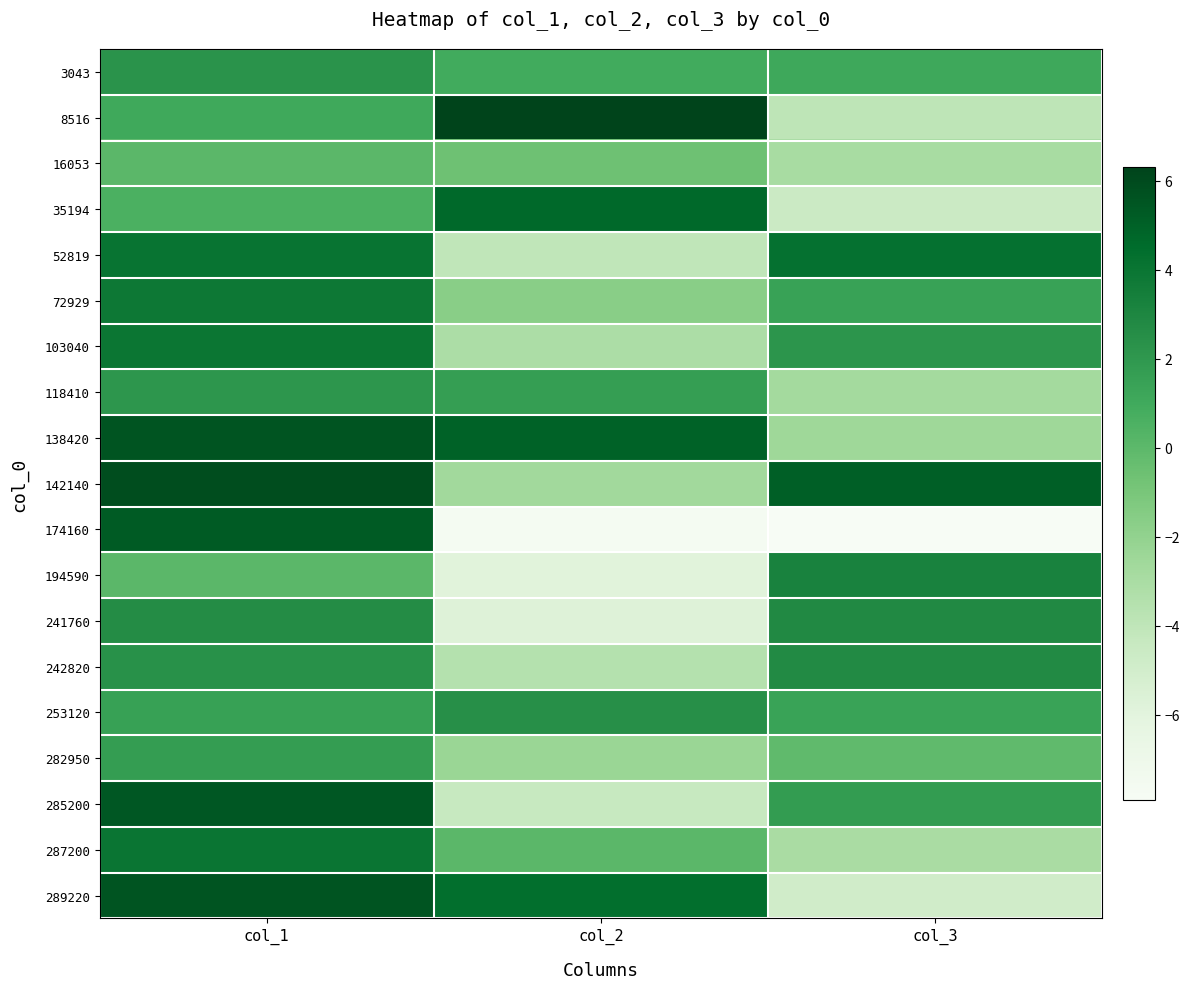

Rank the series at col_3 from highest to lowest value.

142140, 52819, 194590, 241760, 242820, 103040, 285200, 72929, 253120, 3043, 282950, 138420, 118410, 16053, 287200, 8516, 35194, 289220, 174160